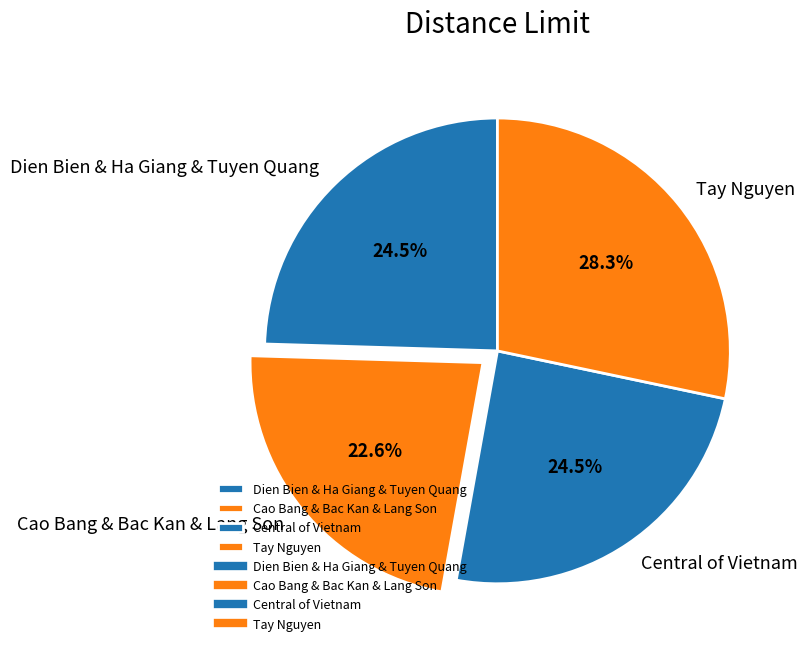

To the nearest percent, what is the average slice percentage?

25%